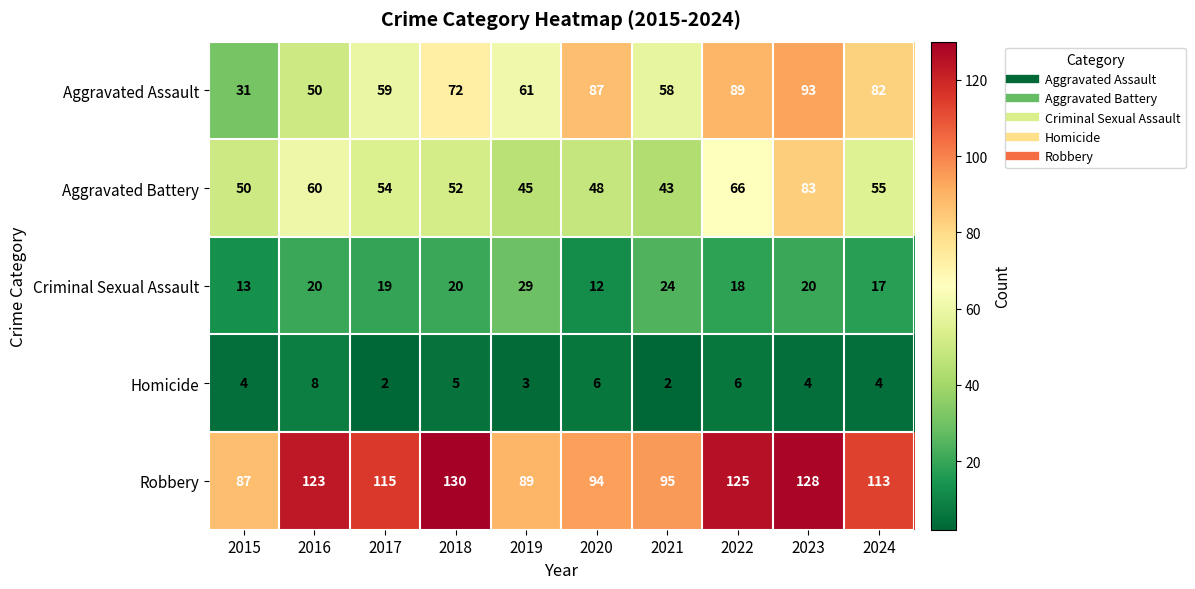

Where does the Aggravated Battery series first go above 54?

2016